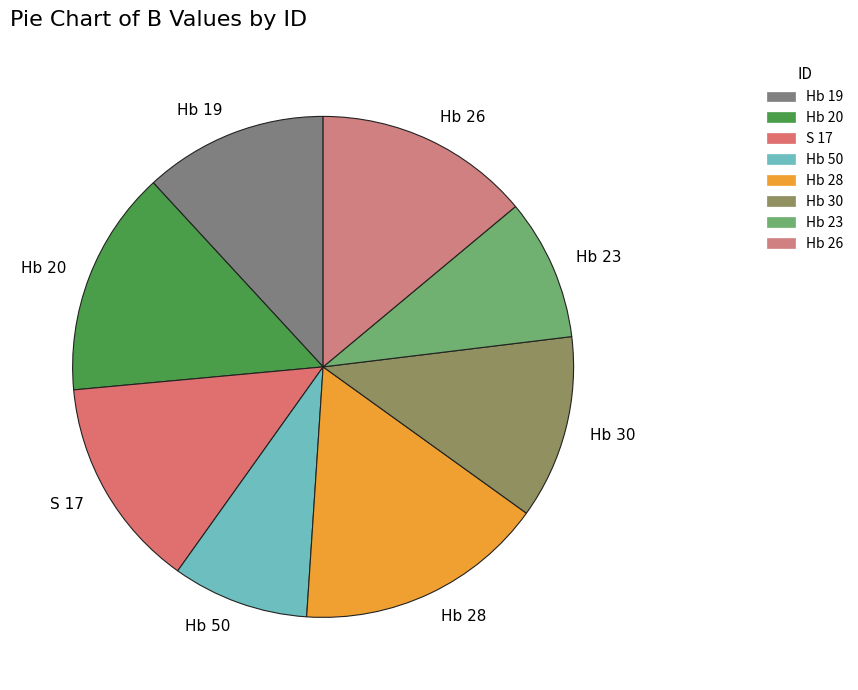

Is the sum of Hb 19 and Hb 28 greater than half?

No